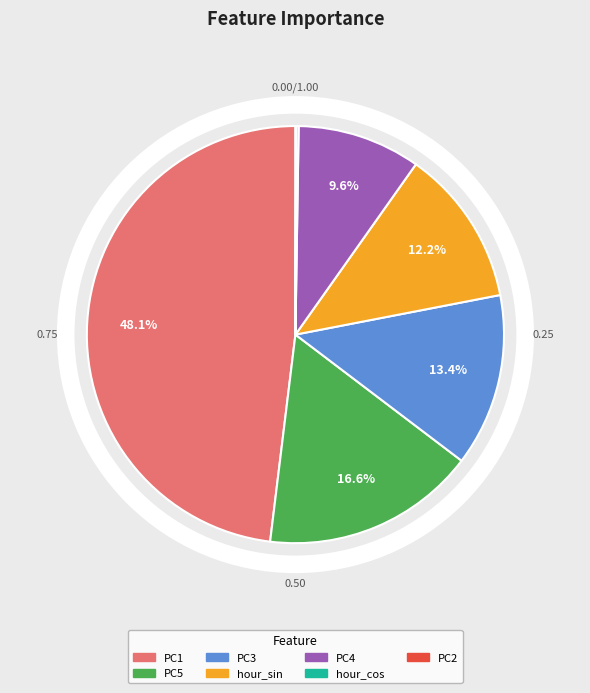

To the nearest percent, what is the average slice percentage?

14%